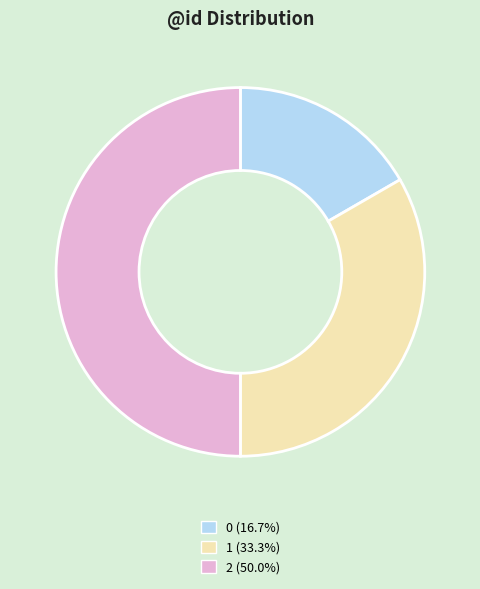

How many slices are in this pie chart?

3